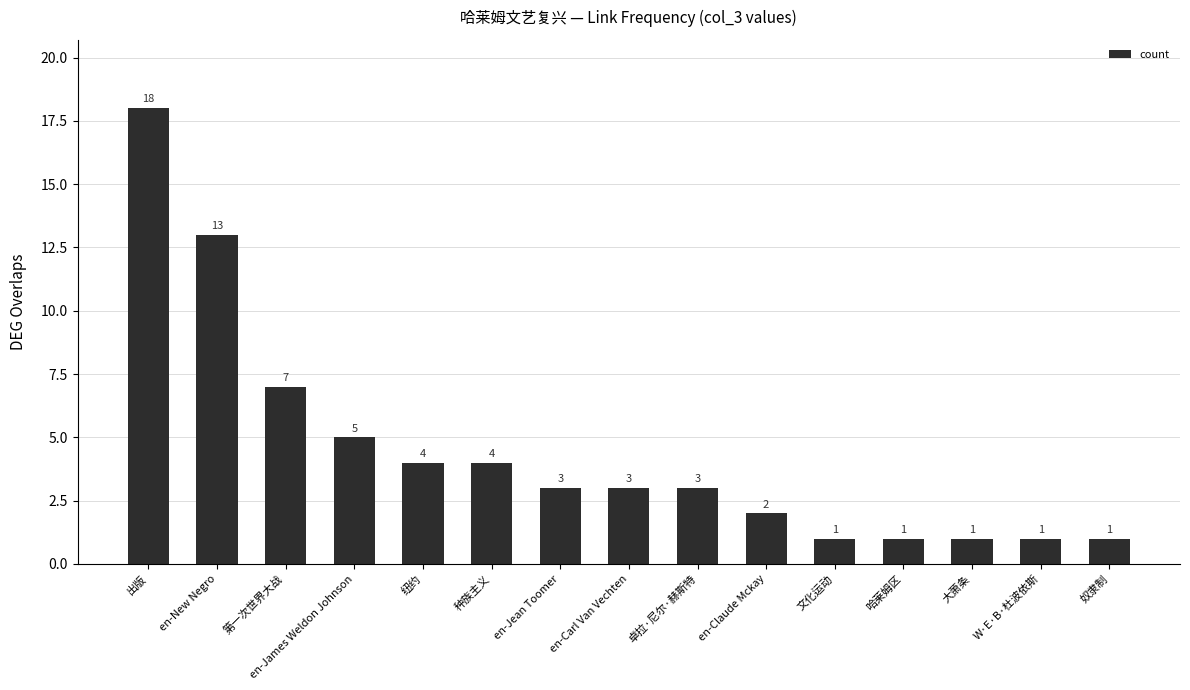

What is the smallest value displayed?

1